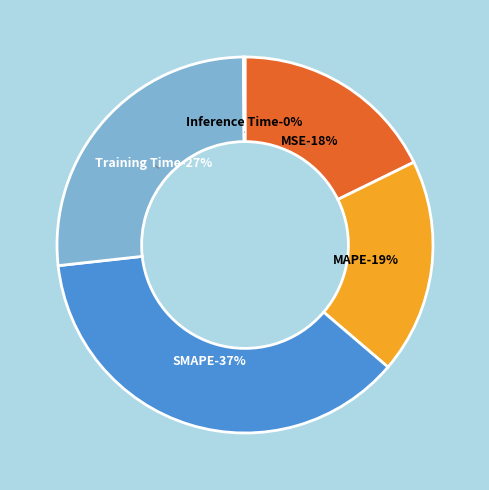

True or false: SMAPE accounts for 37% of the total.

True